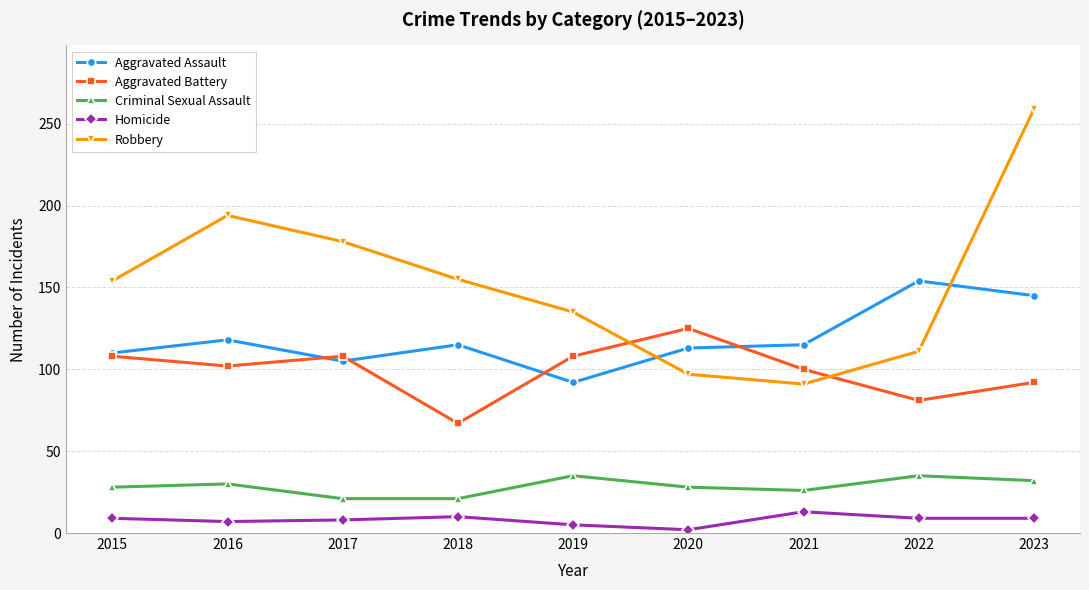

Is it true that Aggravated Assault equals 76 at 2021?

False